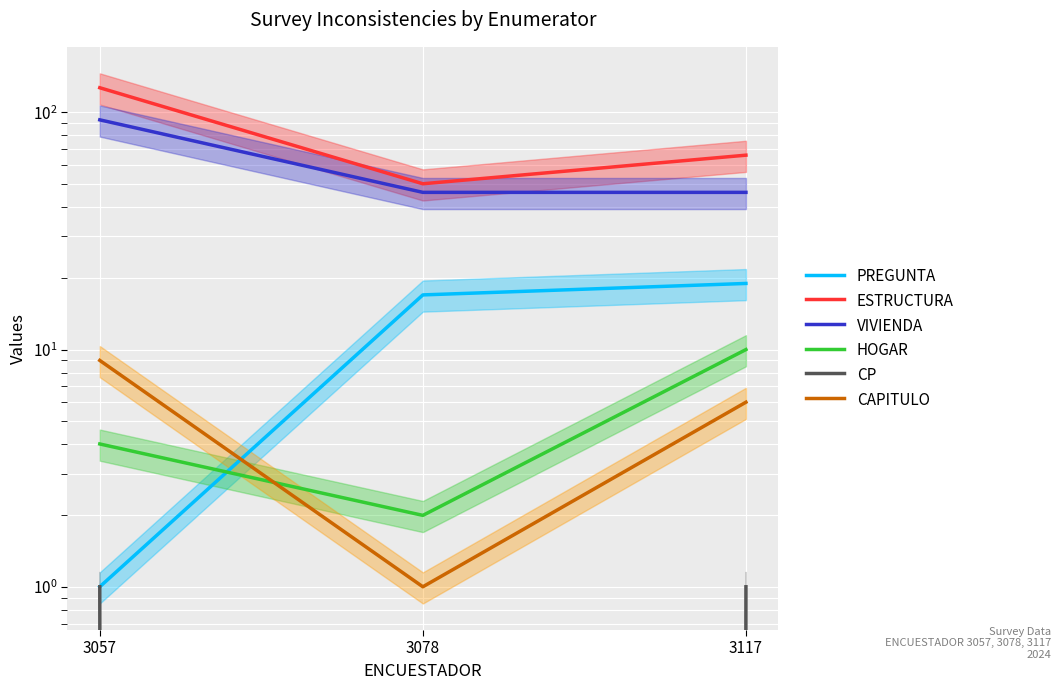

At which label does VIVIENDA reach its peak?

3057